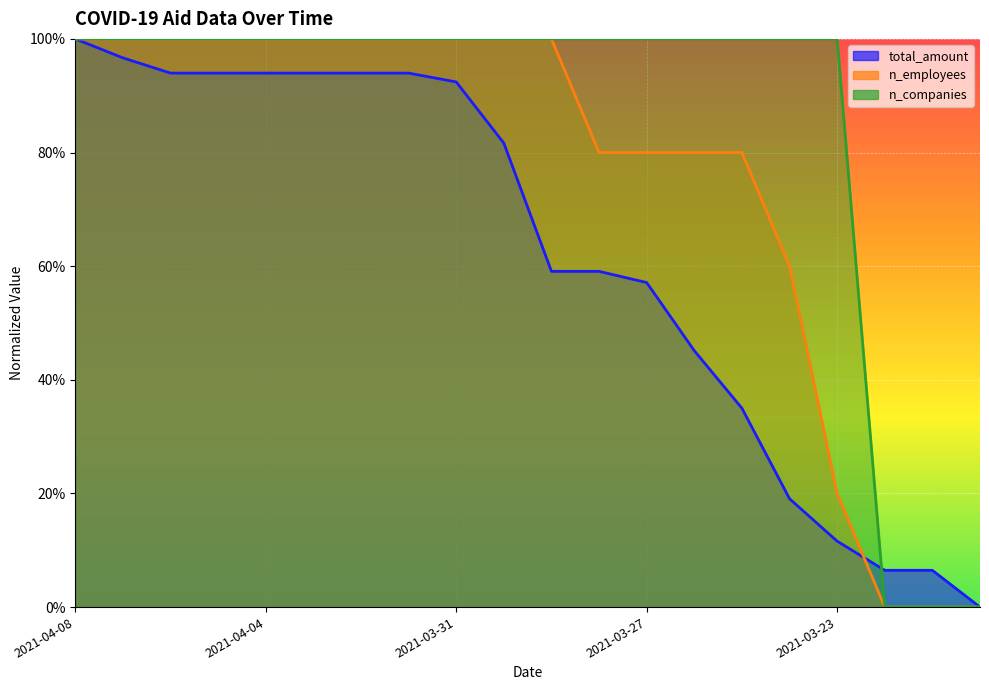

At which label is n_companies closest to 0?

2021-03-22